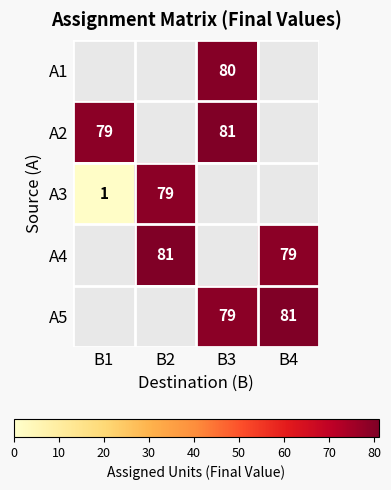

True or false: A5 has a value of 24 at B3.

False